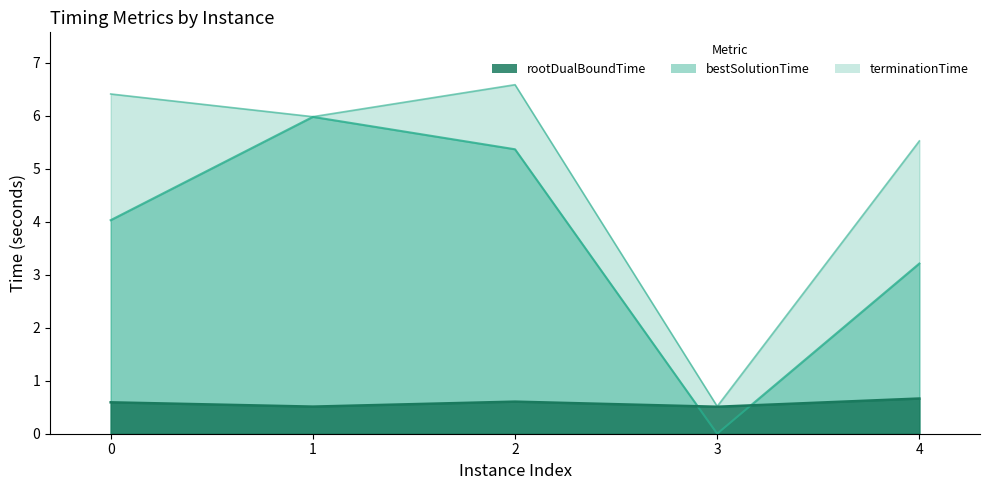

Reading left to right, what are all the values shown in this chart?

rootDualBoundTime: 0.6	0.5	0.6	0.5	0.7
bestSolutionTime: 4.0	6.0	5.4	0.0	3.2
terminationTime: 6.4	6.0	6.6	0.5	5.5